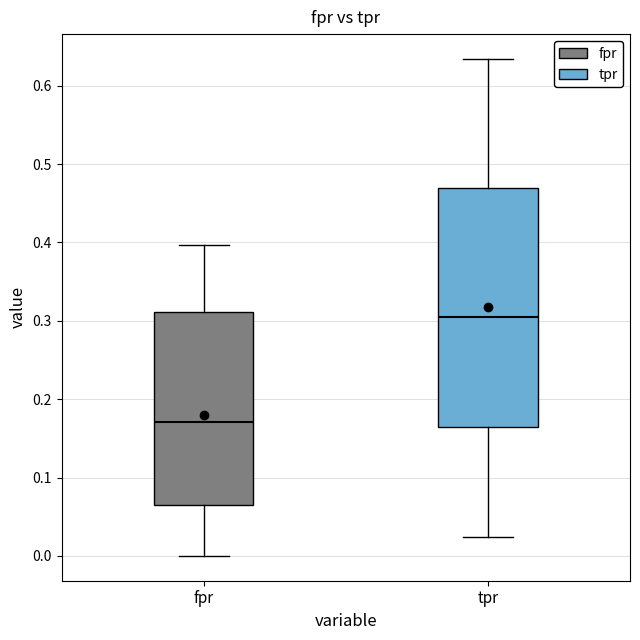

Which box has the lowest median line?

fpr